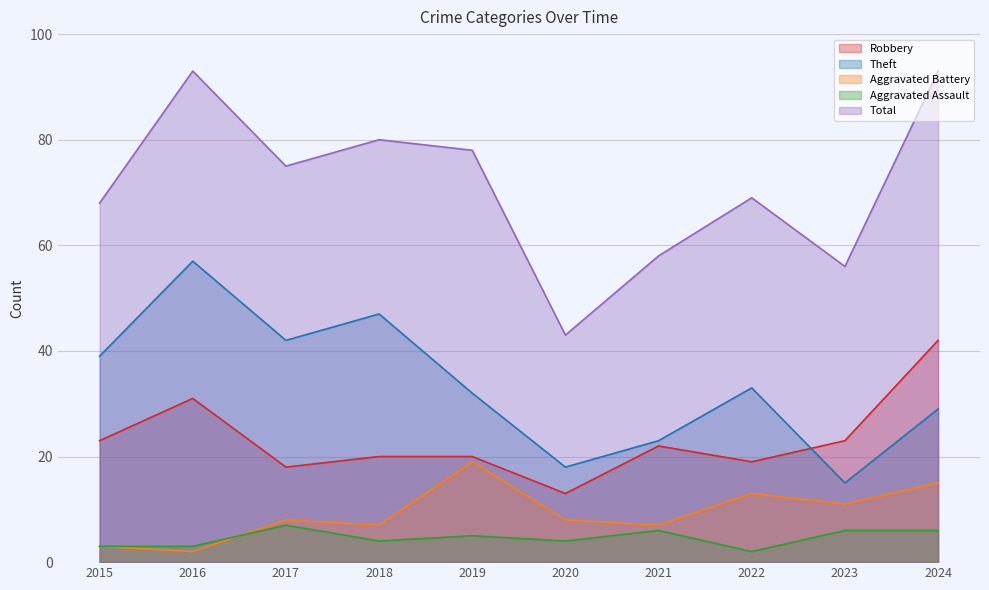

Is it true that Aggravated Assault equals 5 at 2016?

False